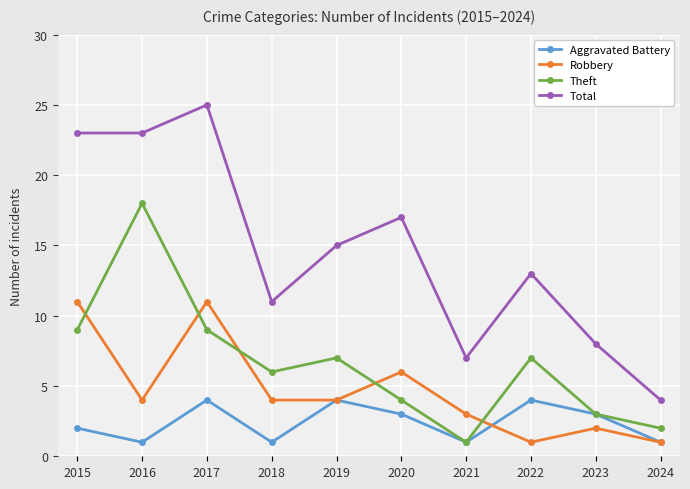

Reading left to right, extract all data points from this chart.

Aggravated Battery: 2	1	4	1	4	3	1	4	3	1
Robbery: 11	4	11	4	4	6	3	1	2	1
Theft: 9	18	9	6	7	4	1	7	3	2
Total: 23	23	25	11	15	17	7	13	8	4